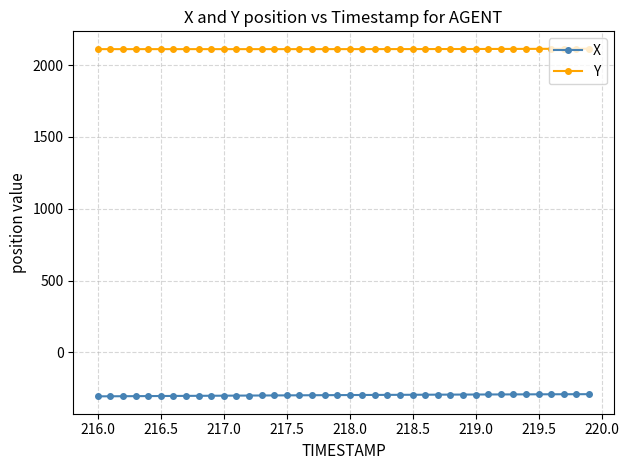

Which series has the largest total across all categories?

Y